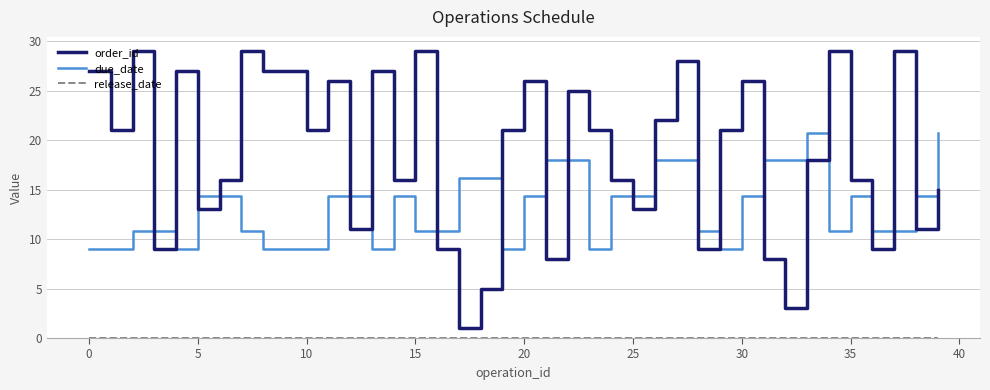

Which series has the largest total across all categories?

order_id